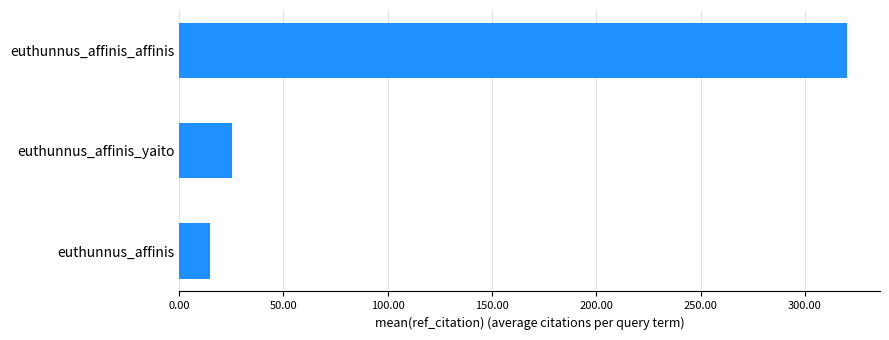

At which label is the value closest to 167?

euthunnus_affinis_yaito